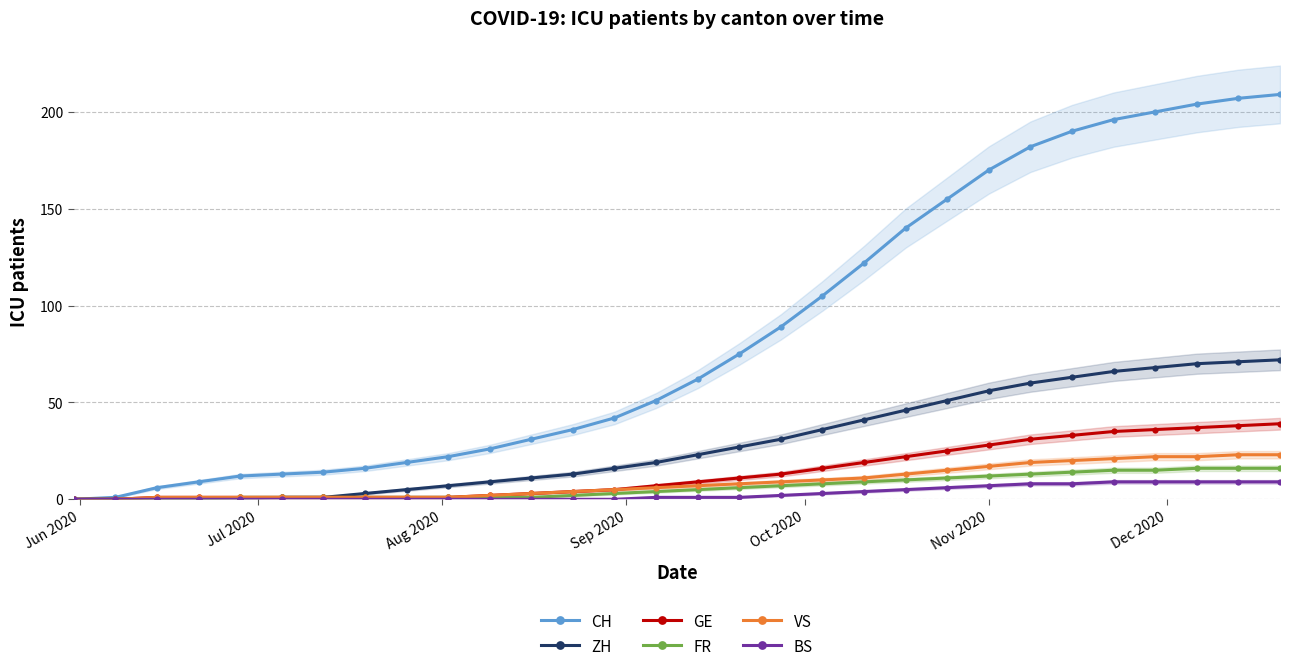

True or false: CH and ZH cross at least once.

False